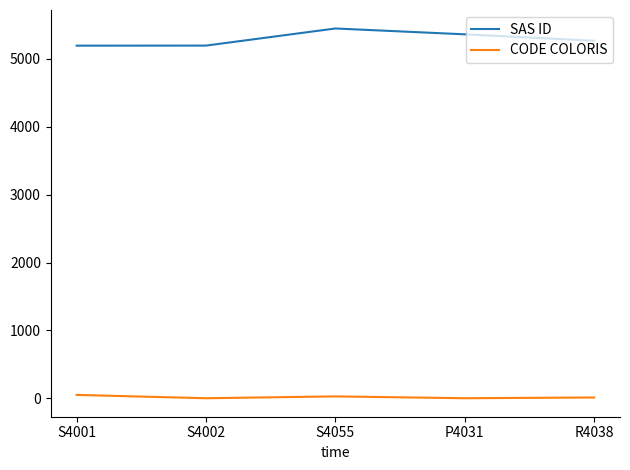

Is it true that SAS ID equals 5449 at S4055?

True